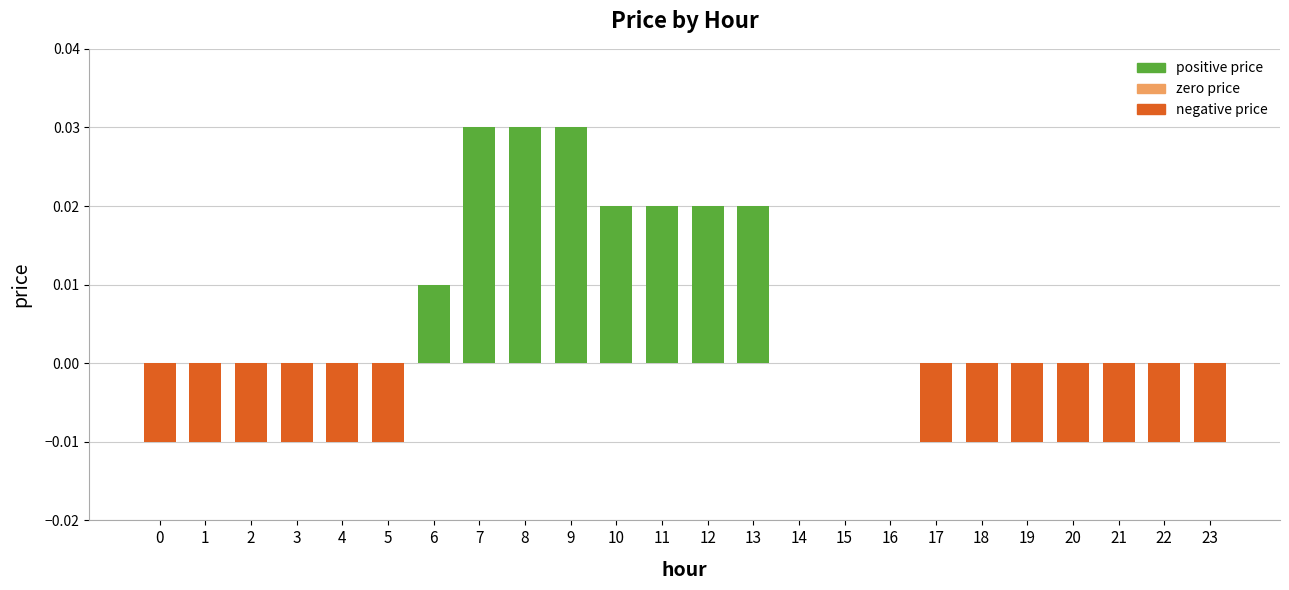

True or false: the data shows 0.0 at 6.

True